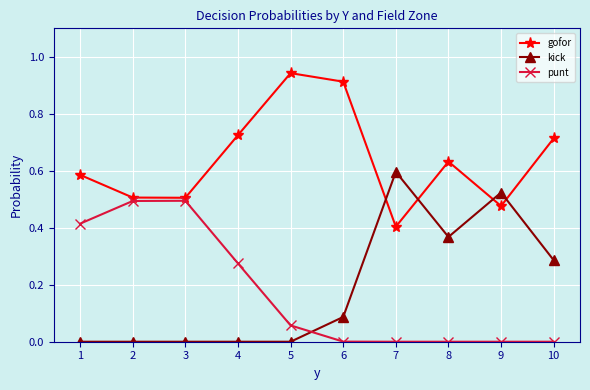

How many data points does each series have?

10